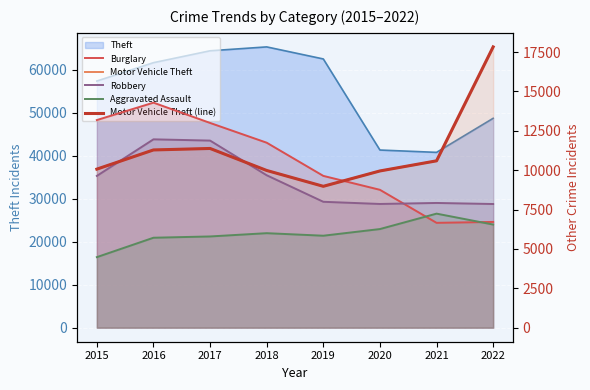

True or false: Motor Vehicle Theft (line) and Burglary intersect in this chart.

True